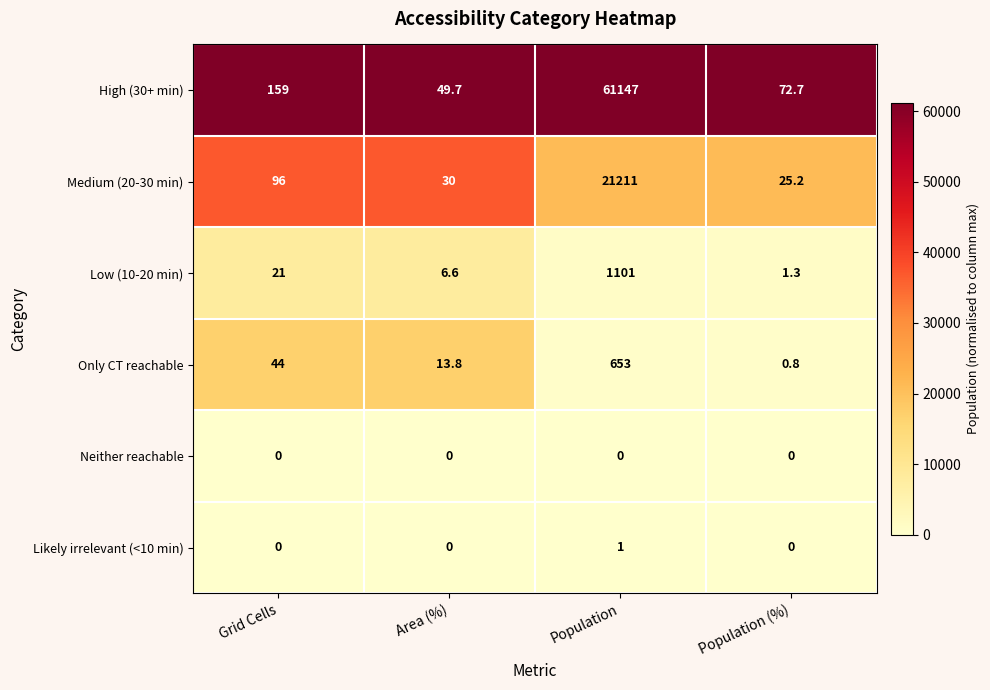

Read the Medium (20-30 min) value at Population.

21211.0